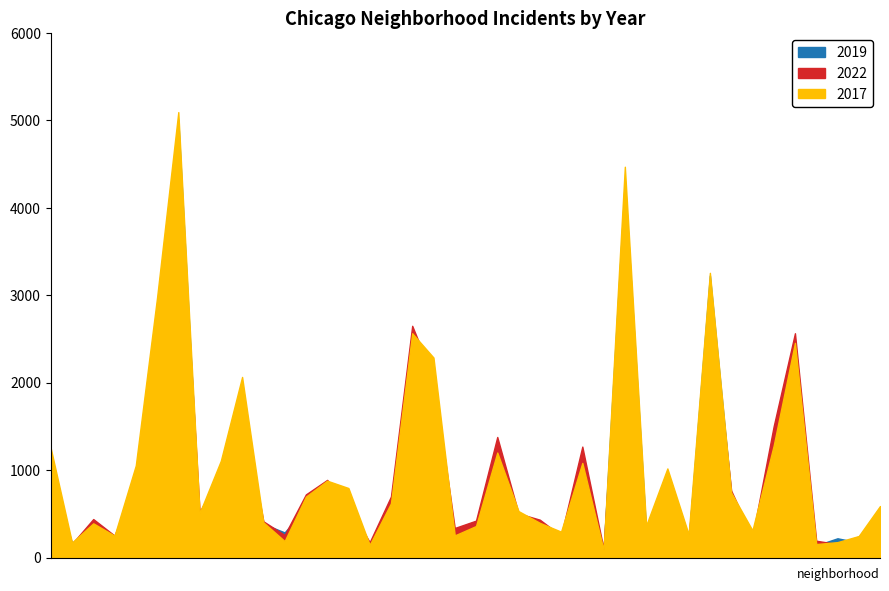

What is the label of the 30th point from the right?

Beverly